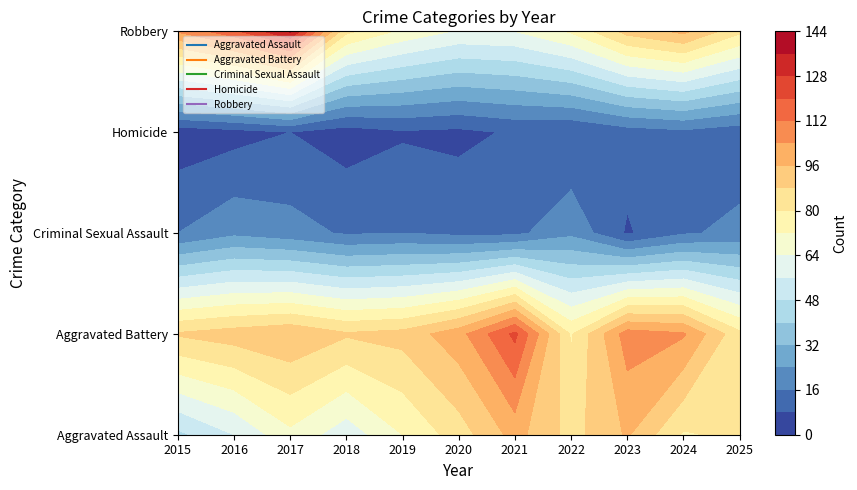

Is it true that Robbery equals 137 at 2017?

True